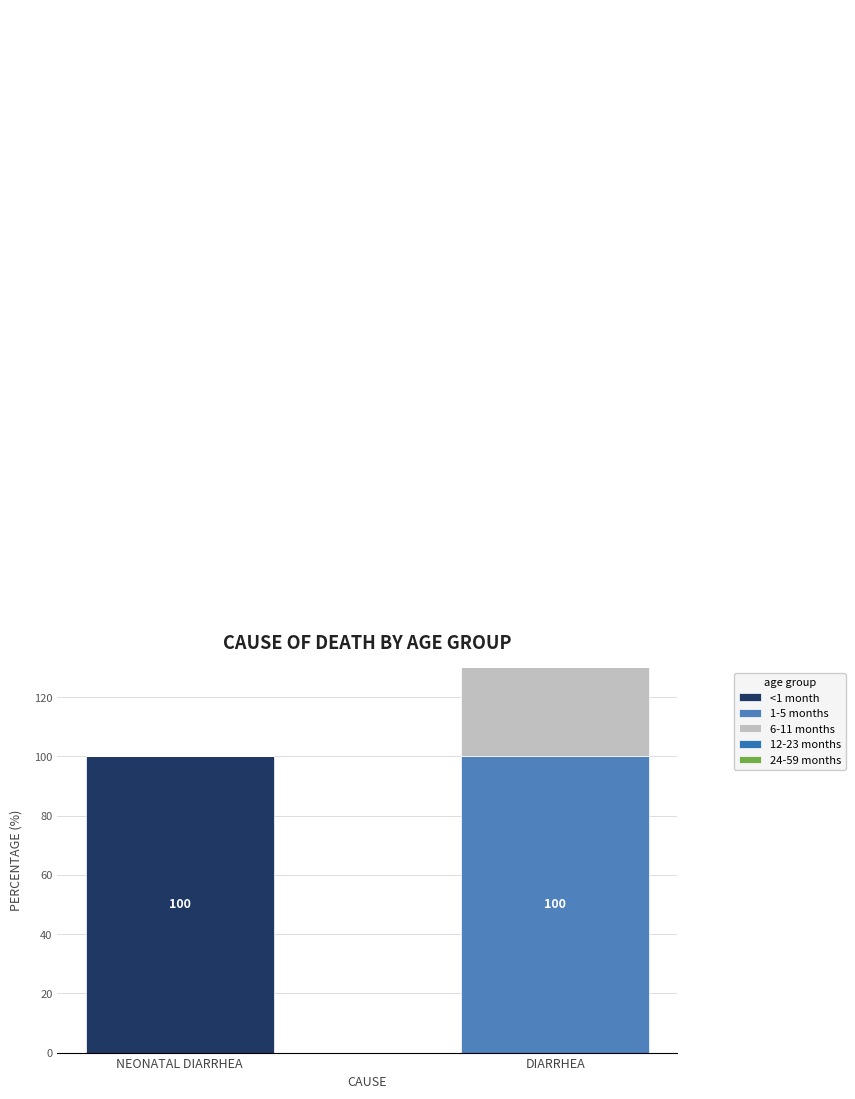

Which has a higher value, NEONATAL DIARRHEA or DIARRHEA?

NEONATAL DIARRHEA